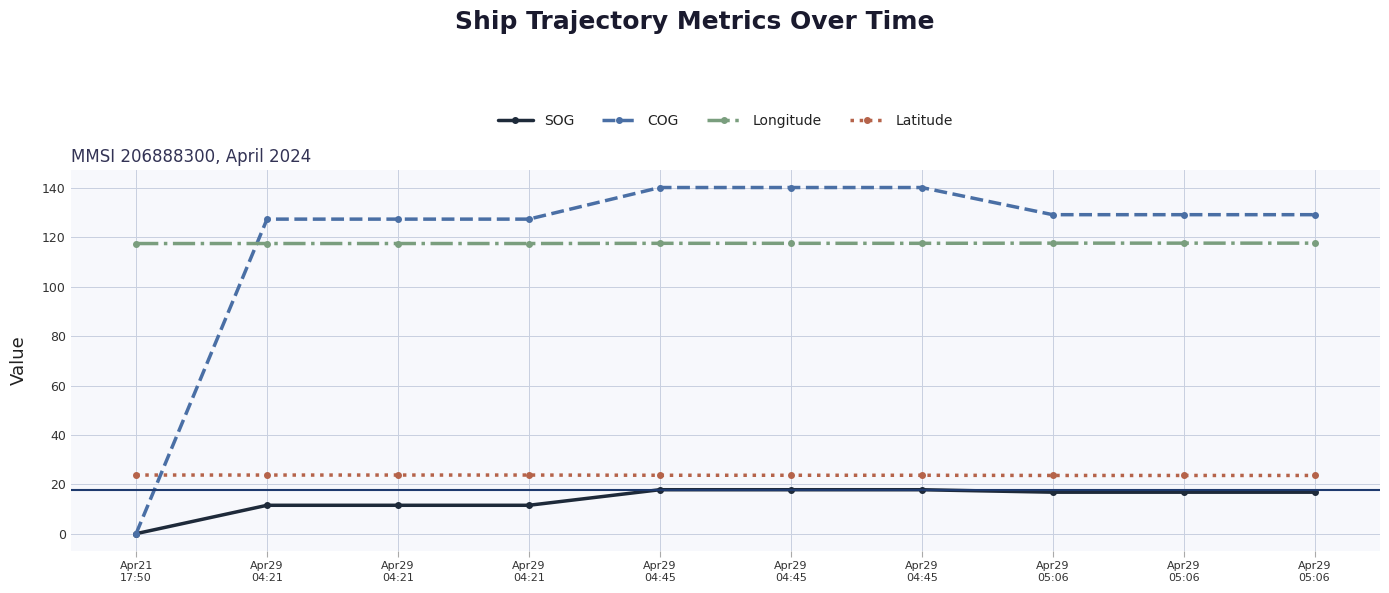

True or false: SOG and COG intersect in this chart.

False